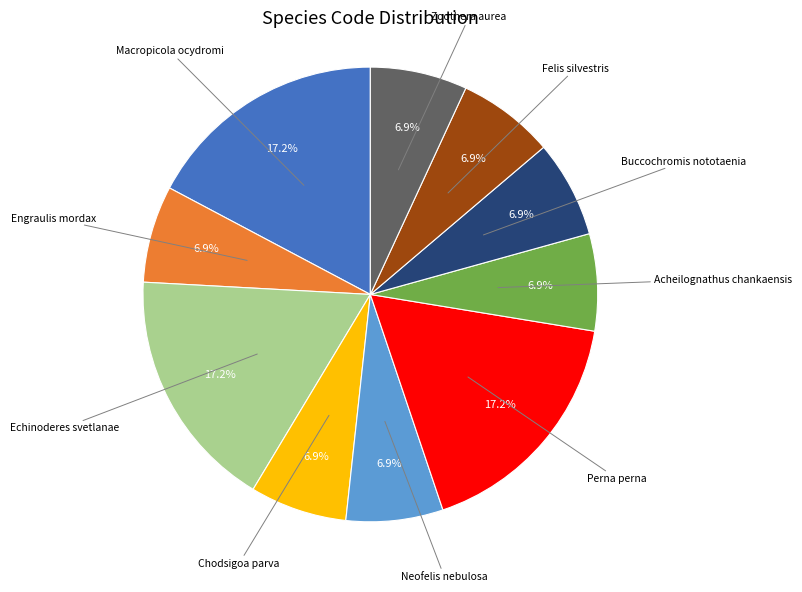

Does any single category account for the majority?

No